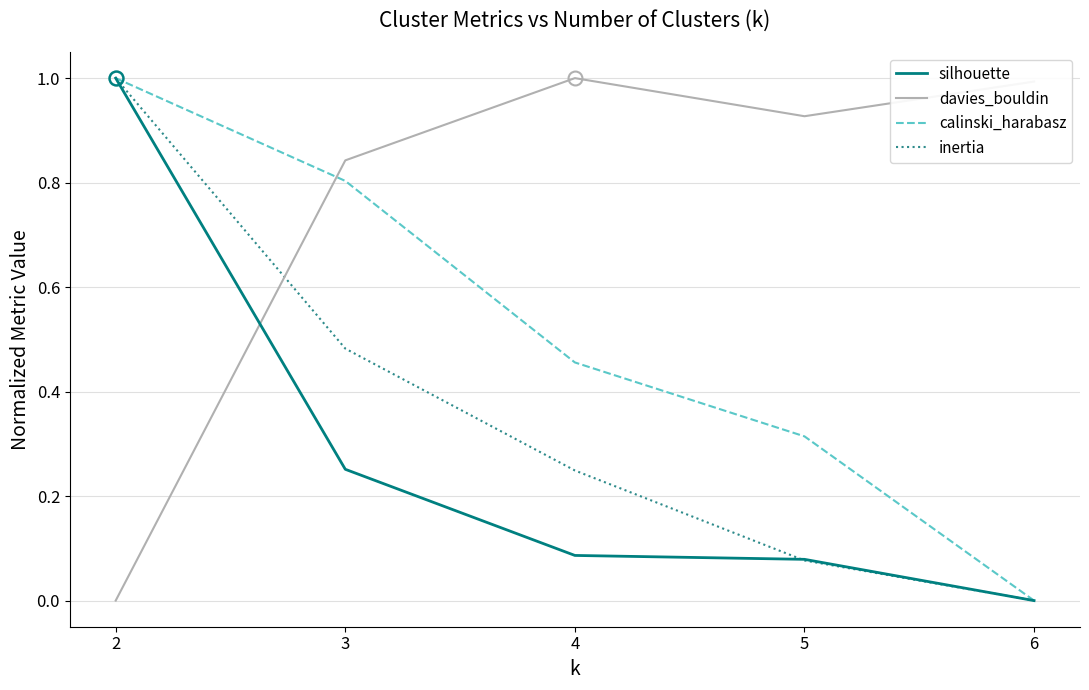

How many lines are shown in the chart?

4